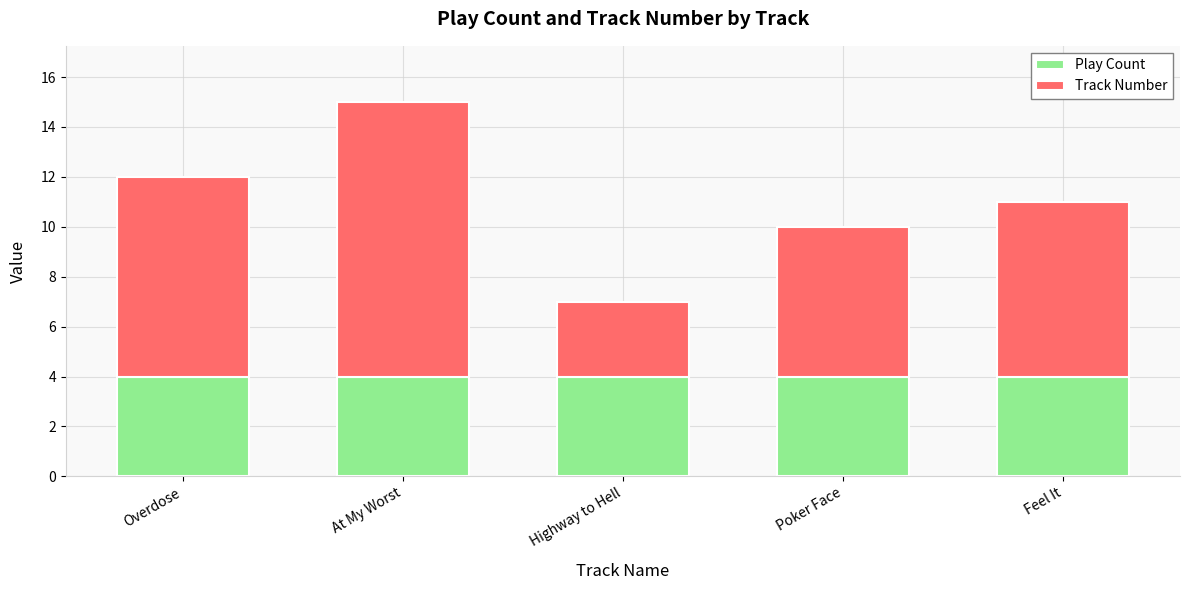

True or false: Play Count has a value of 3 at At My Worst.

False